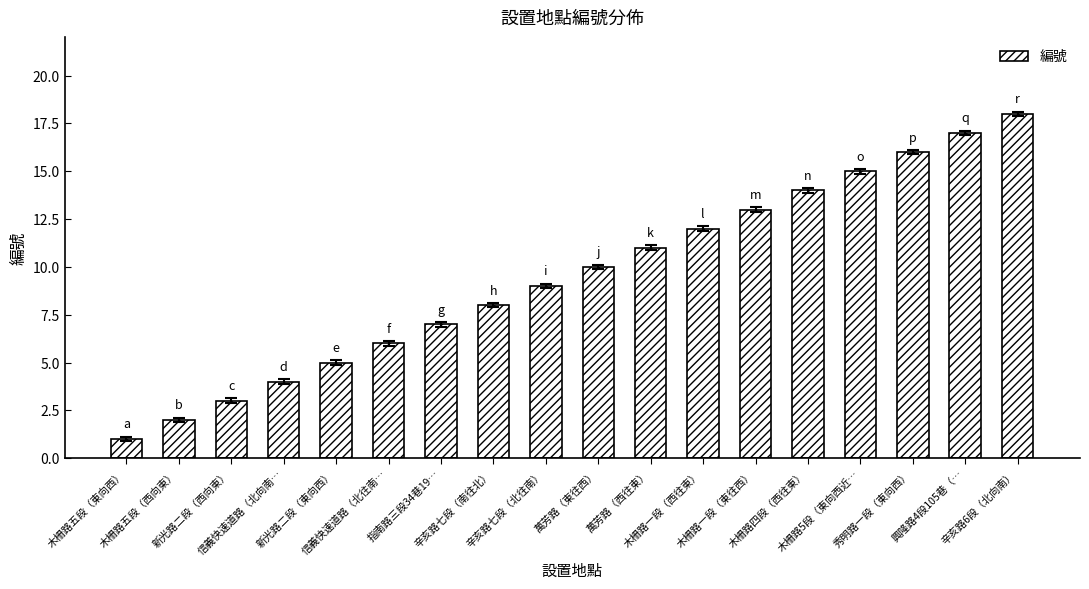

Rank the categories by value from highest to lowest.

辛亥路6段（北向南）, 興隆路4段105巷（…, 秀明路一段（東向西）, 木柵路5段（東向西近…, 木柵路四段（西往東）, 木柵路一段（東往西）, 木柵路一段（西往東）, 萬芳路（西往東）, 萬芳路（東往西）, 辛亥路七段（北往南）, 辛亥路七段（南往北）, 指南路三段34巷19…, 信義快速道路（北往南…, 新光路二段（東向西）, 信義快速道路（北向南…, 新光路二段（西向東）, 木柵路五段（西向東）, 木柵路五段（東向西）